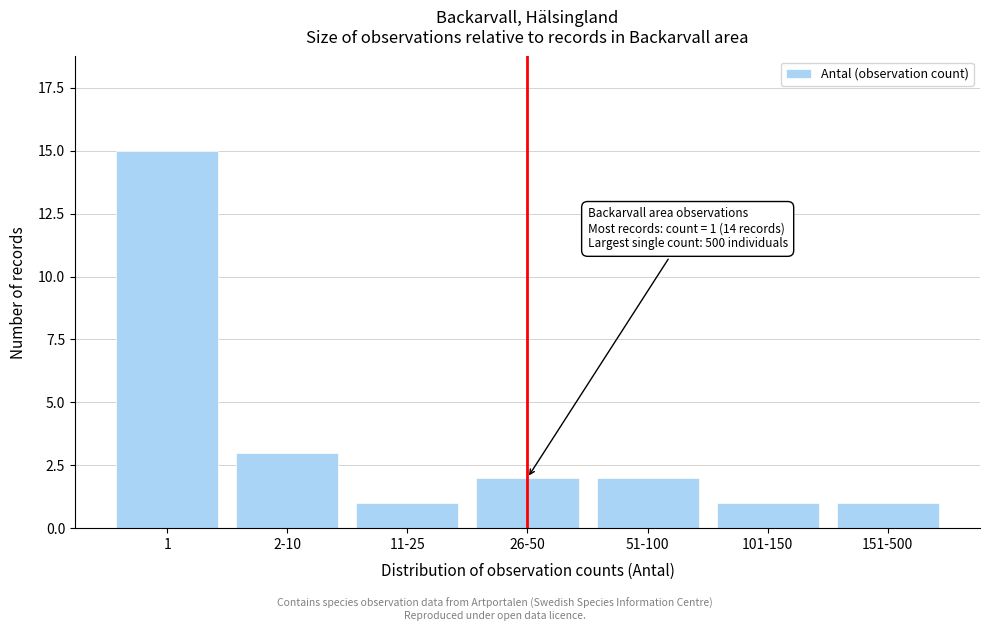

Reading left to right, extract all data points from this chart.

15	3	1	2	2	1	1